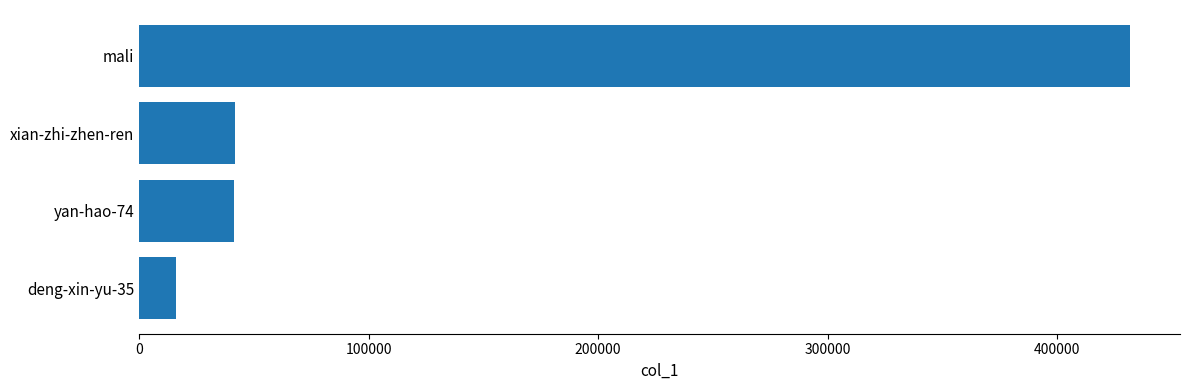

Are the bars horizontal?

Yes